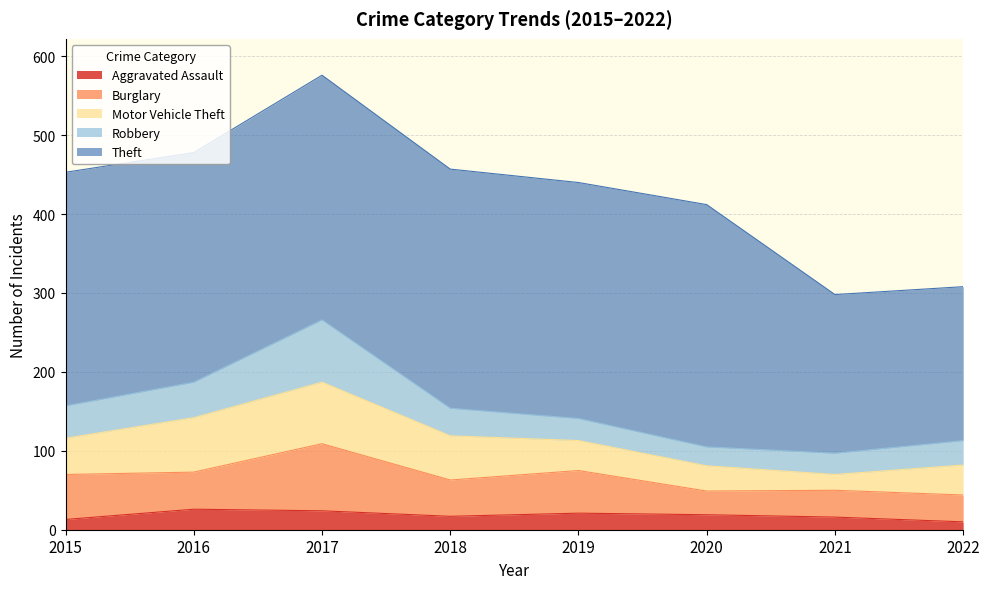

Which category has the highest value in the Motor Vehicle Theft series?

2017